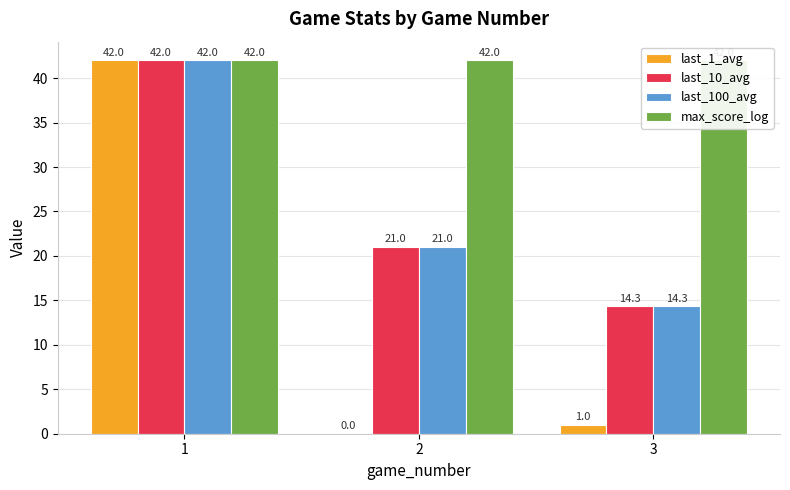

Rank the series at 1 from lowest to highest value.

last_1_avg, last_10_avg, last_100_avg, max_score_log